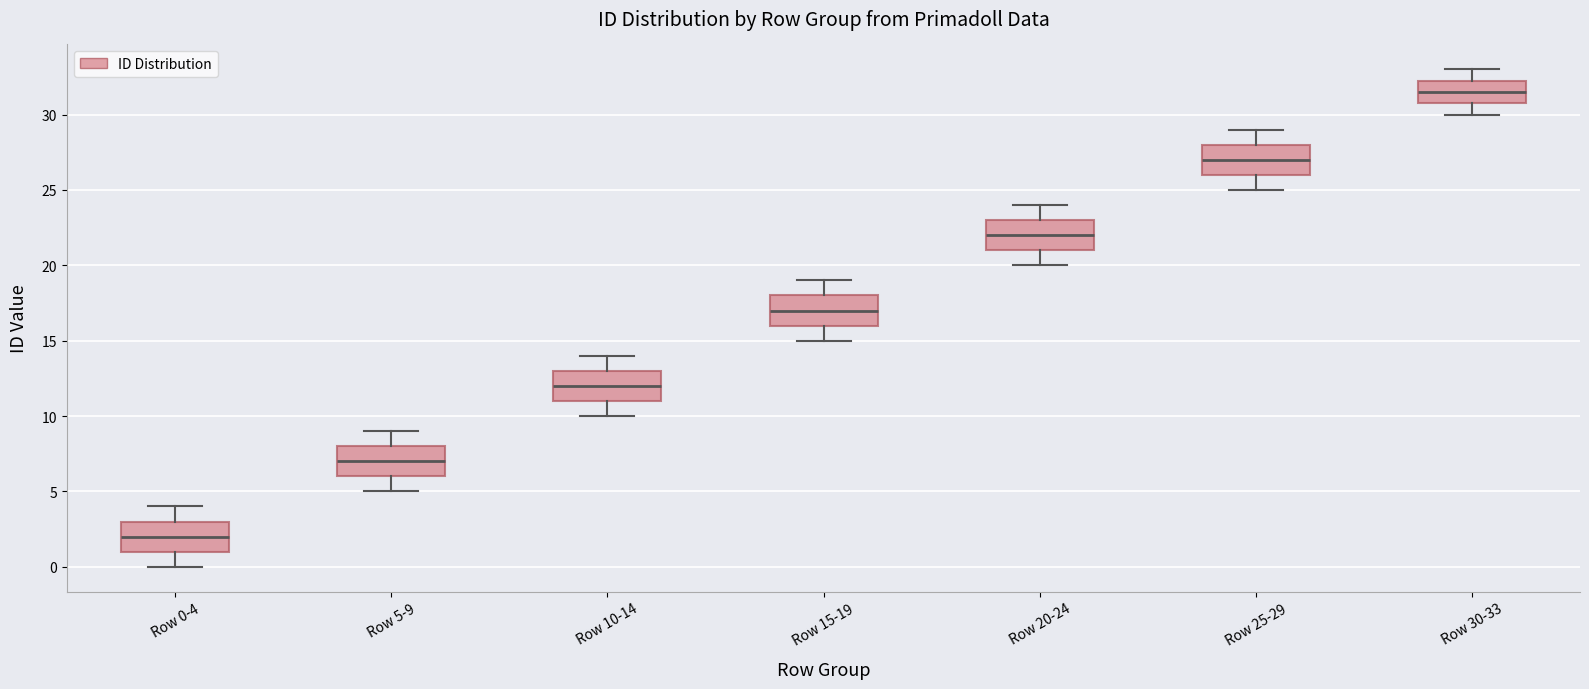

Which box has the lowest median line?

Row 0-4